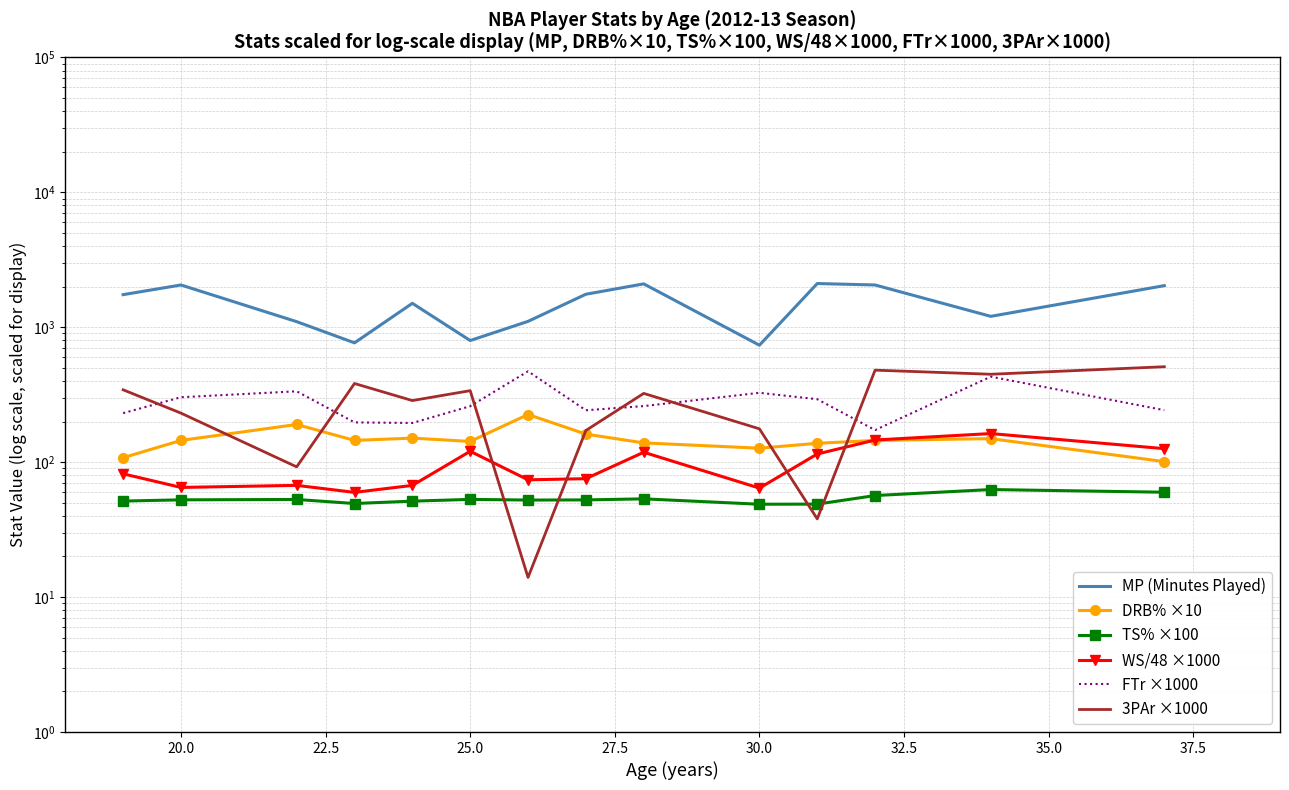

What is the lowest value of the MP (Minutes Played) series?

736.5